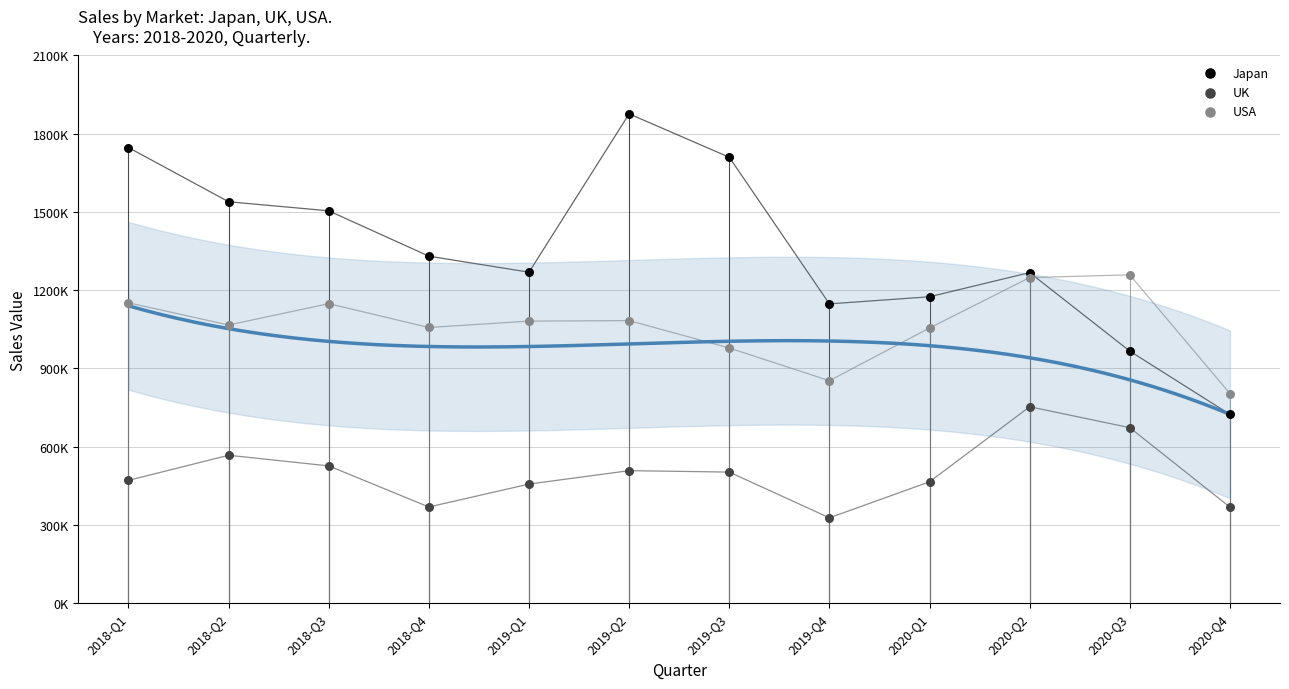

What are all the series names shown in the legend?

Japan, UK, USA